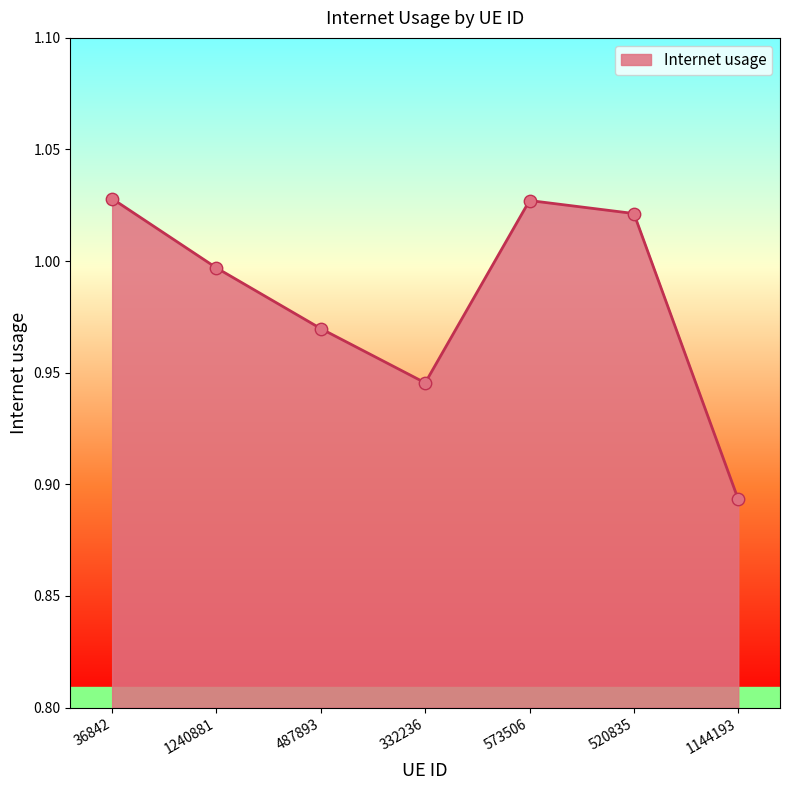

What is the change in value from 36842 to 332236?

-0.1